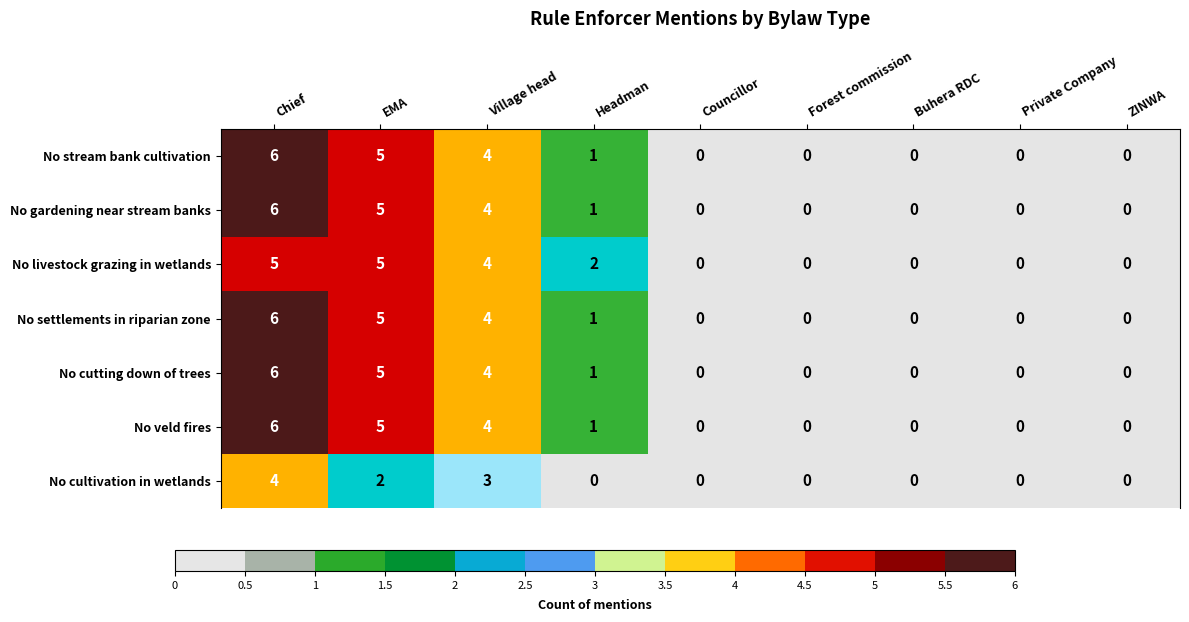

What is the total value across all series at Chief?

39